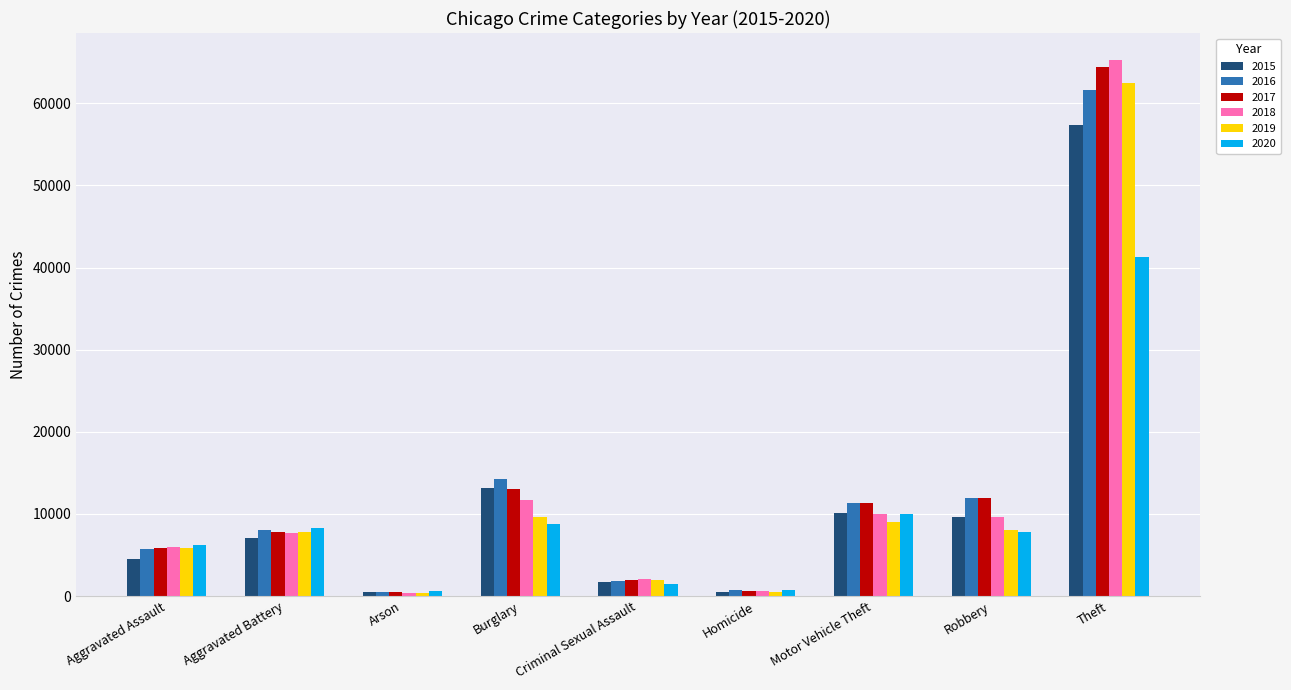

How many bars are there in each group?

6